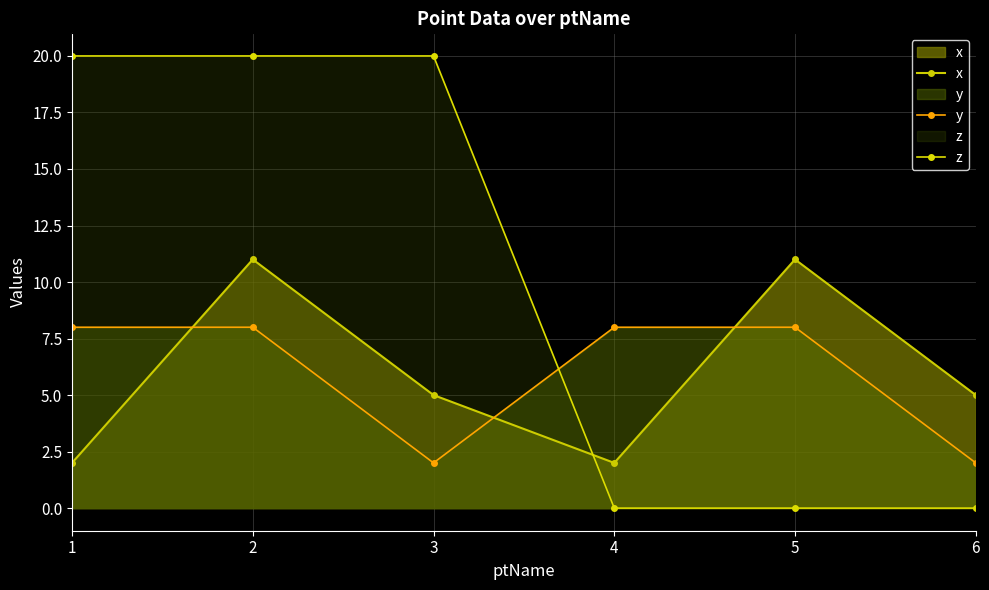

Is the value of x at 6 greater than the value of z at 6?

Yes